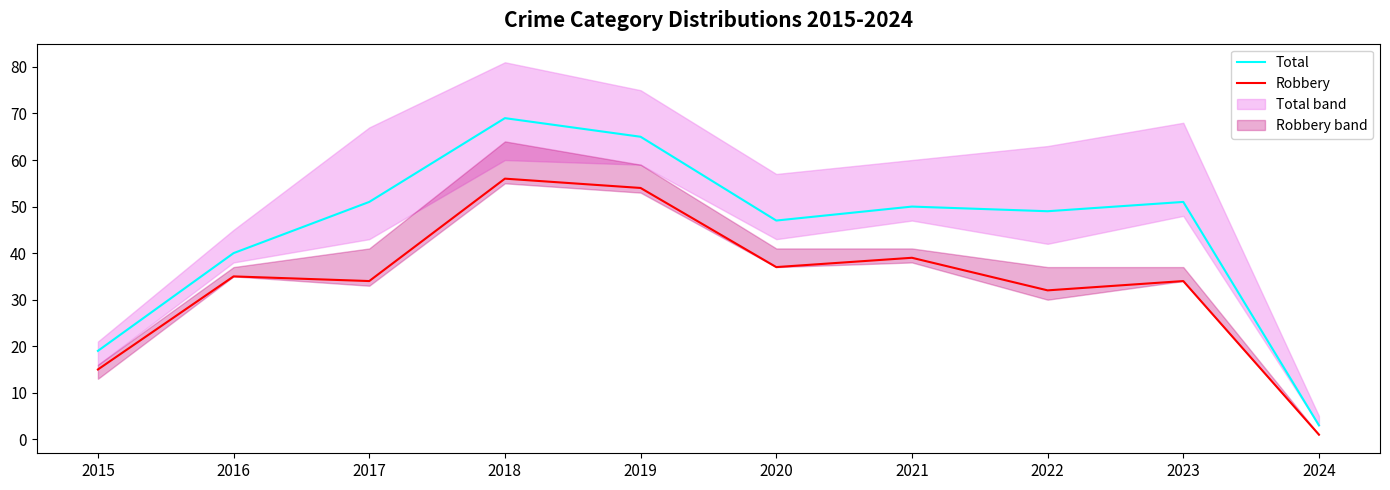

Does the chart have visible grid lines?

No